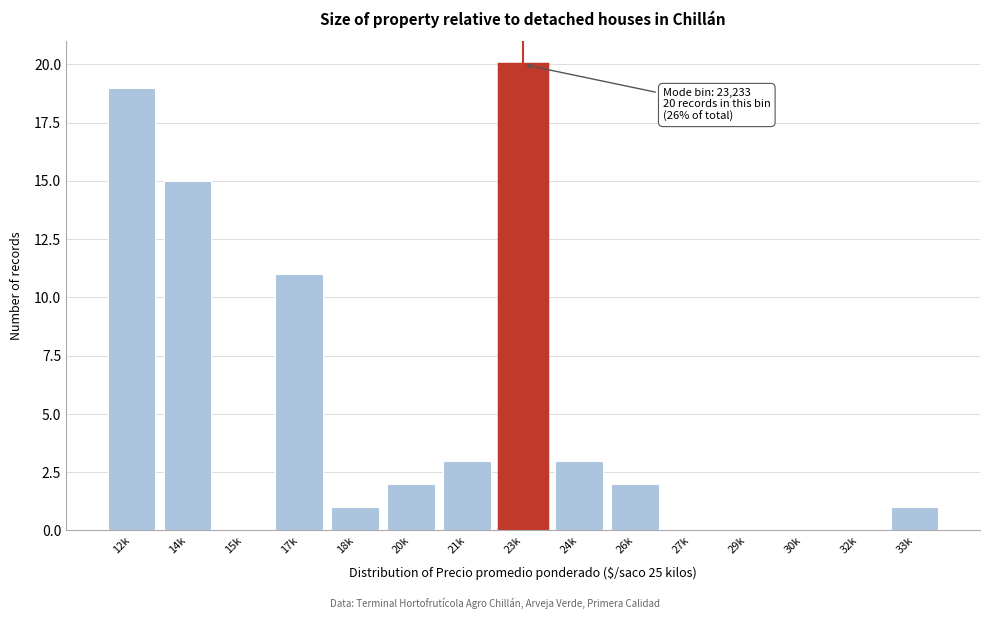

Reading right to left, transcribe all the data shown in this chart.

33k=1	32k=0	30k=0	29k=0	27k=0	26k=2	24k=3	23k=20	21k=3	20k=2	18k=1	17k=11	15k=0	14k=15	12k=19